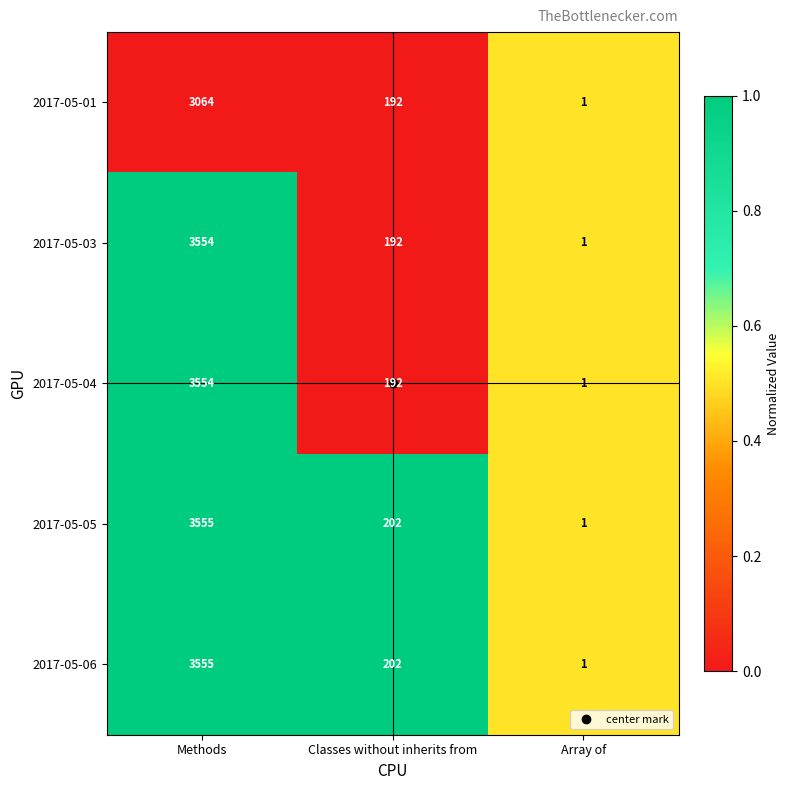

The value of 2017-05-01 at Array of is 2. True or false?

False